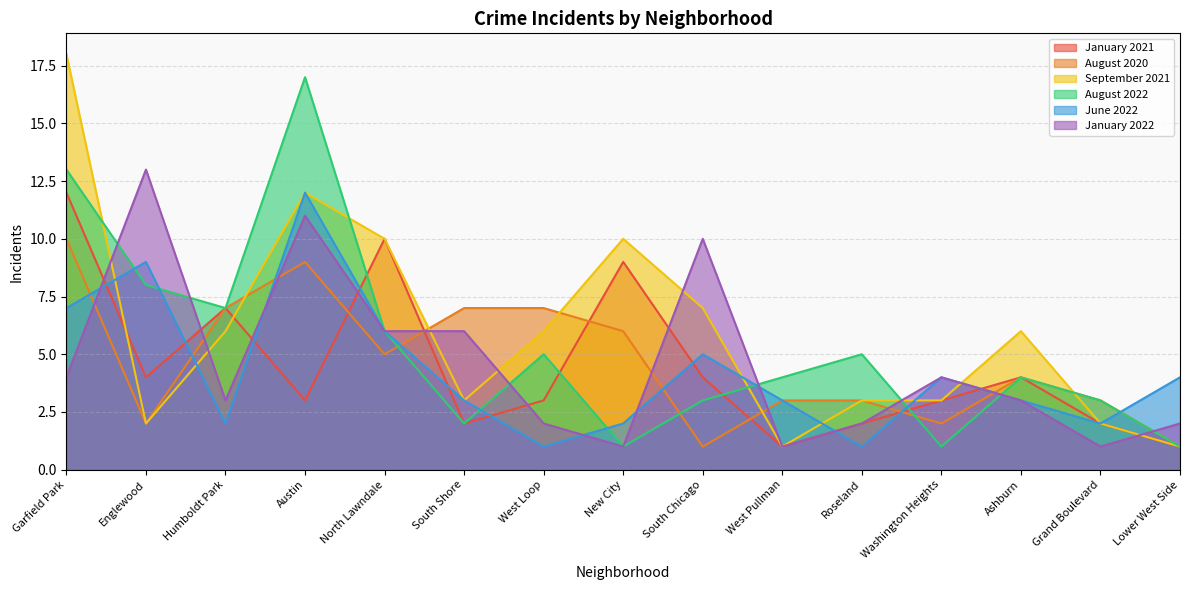

Rank the categories by June 2022 value from highest to lowest.

Austin, Englewood, Garfield Park, North Lawndale, South Chicago, Washington Heights, Lower West Side, South Shore, West Pullman, Ashburn, Humboldt Park, New City, Grand Boulevard, West Loop, Roseland